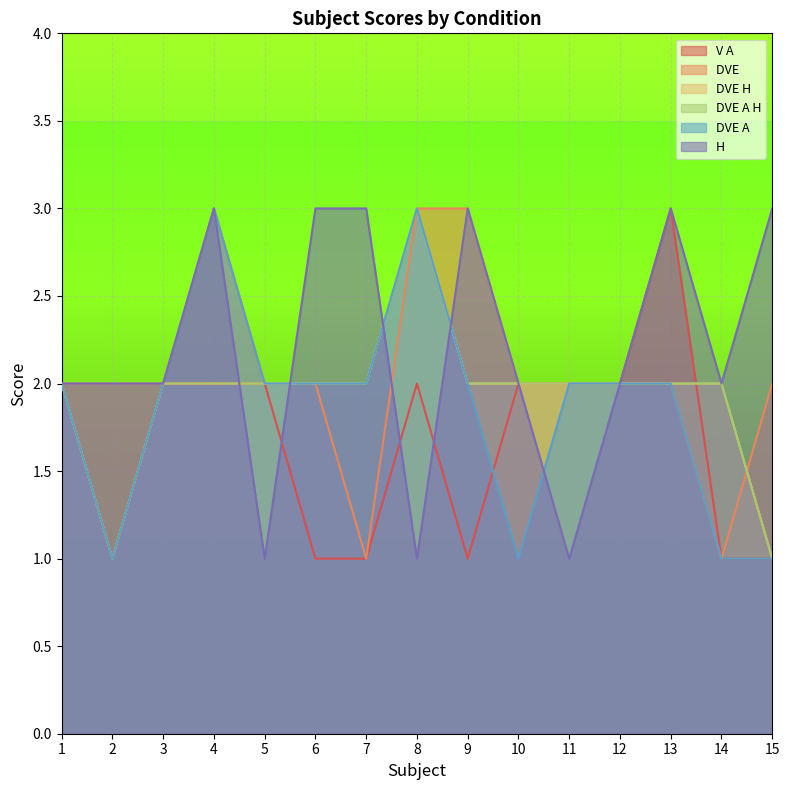

Does the chart display data point markers on the line(s)?

No